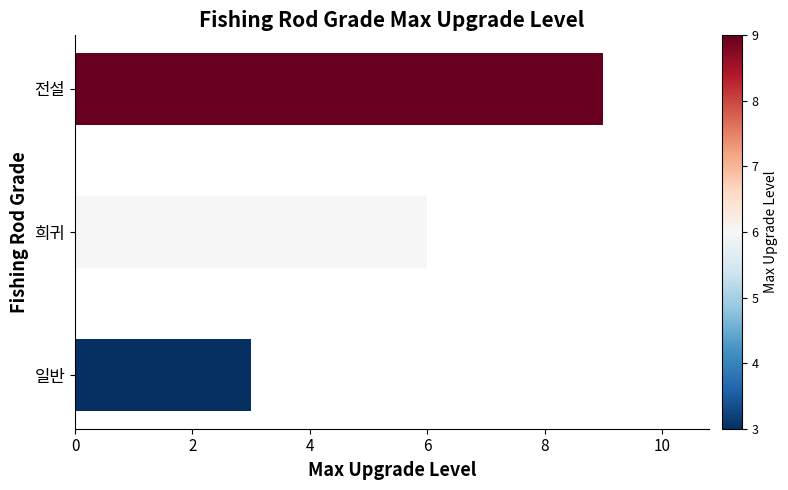

Approximately how many times larger is the value at 희귀 compared to 전설?

0.7